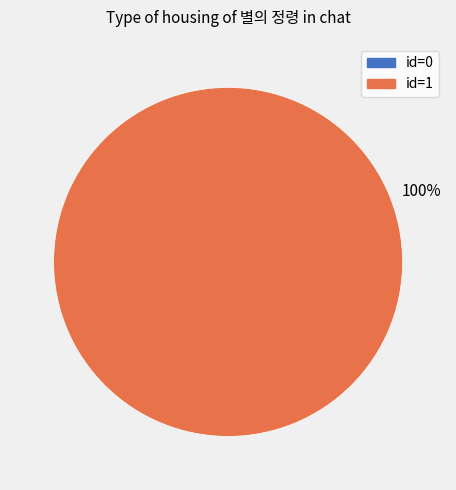

To the nearest percent, what is the average slice percentage?

50%